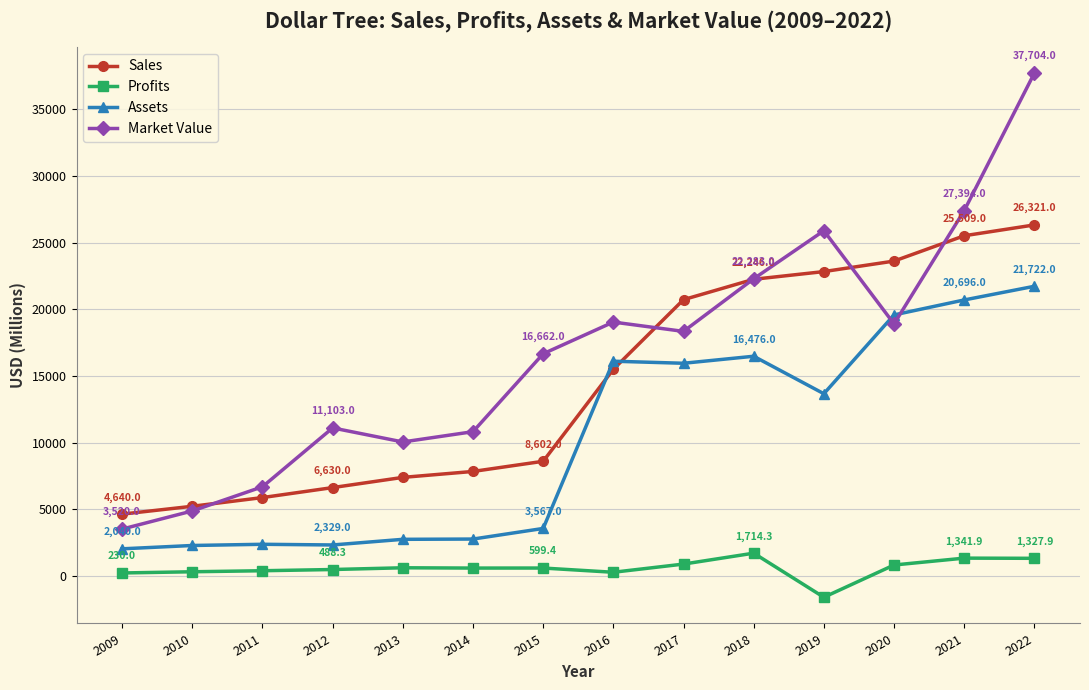

How many series are shown in this chart?

4